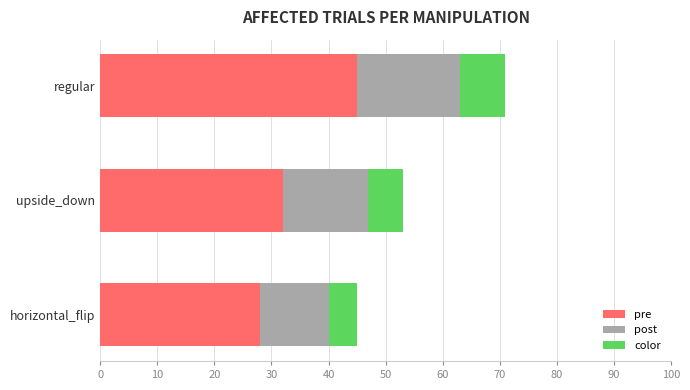

Which series has the widest spread of values?

pre